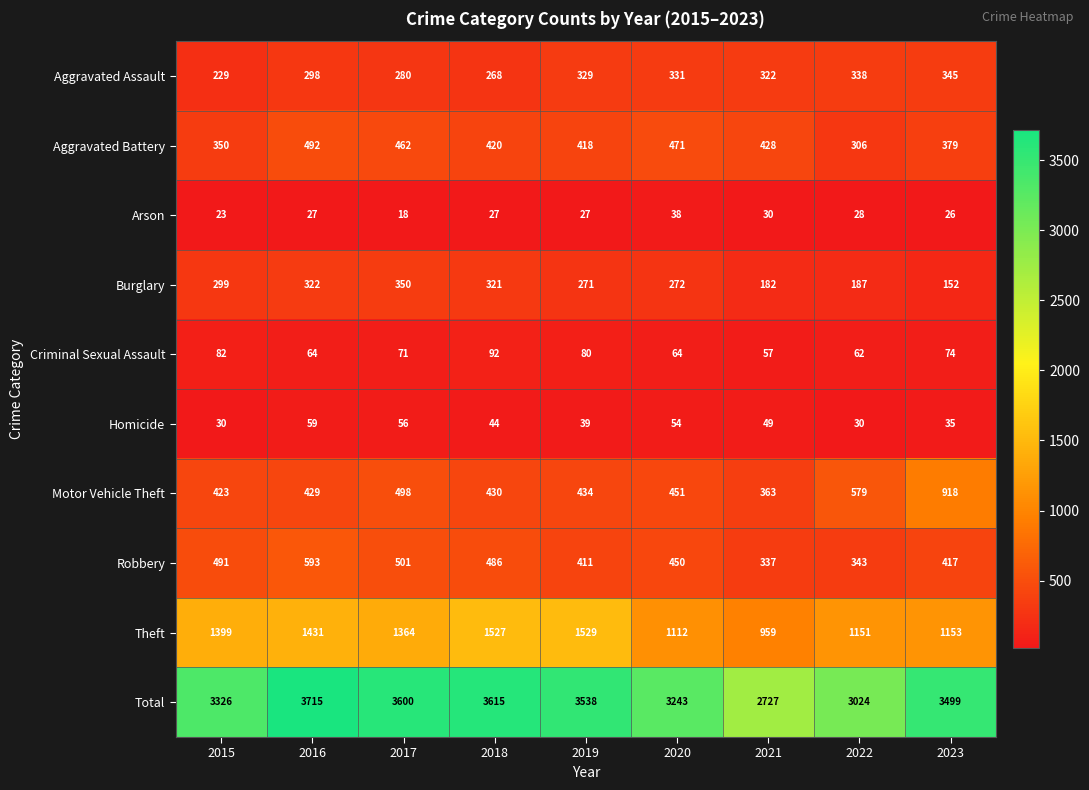

What is the difference between the maximum and minimum values in the Motor Vehicle Theft series?

555